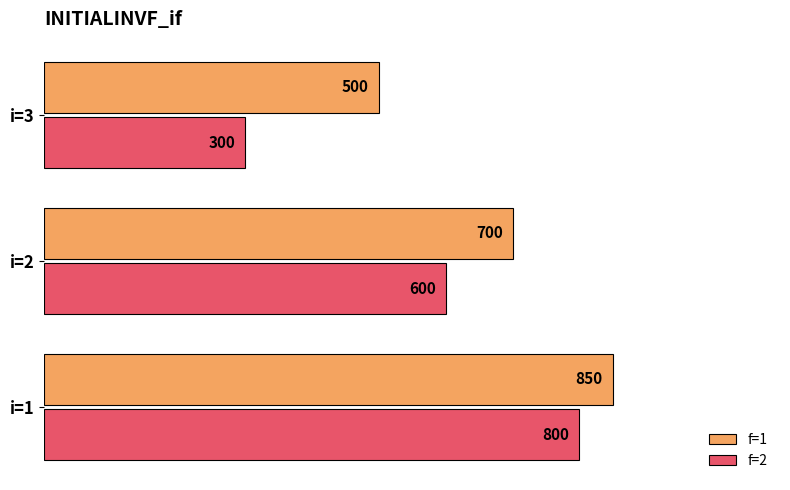

Where is f=1 nearest to the value 675?

i=2